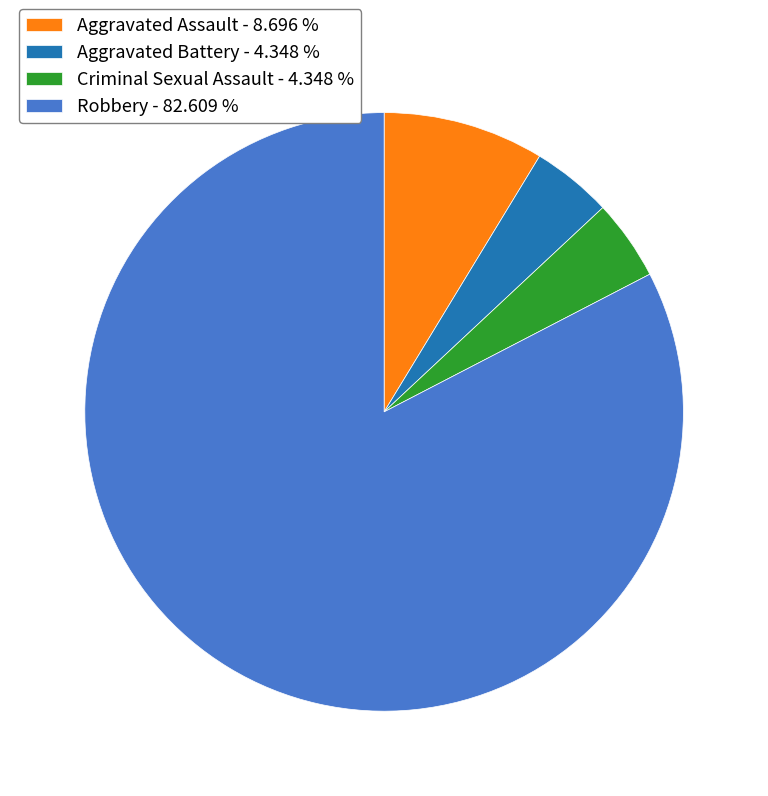

Count the number of slices in the pie.

4